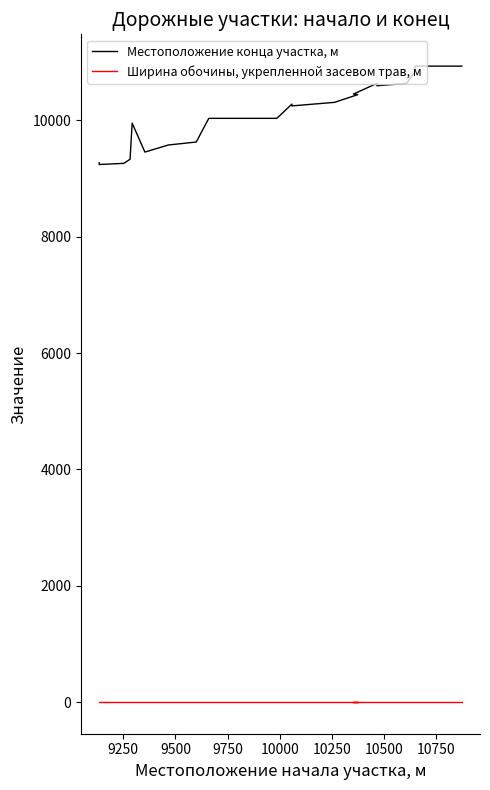

Is this an area chart (filled region under the line)?

No